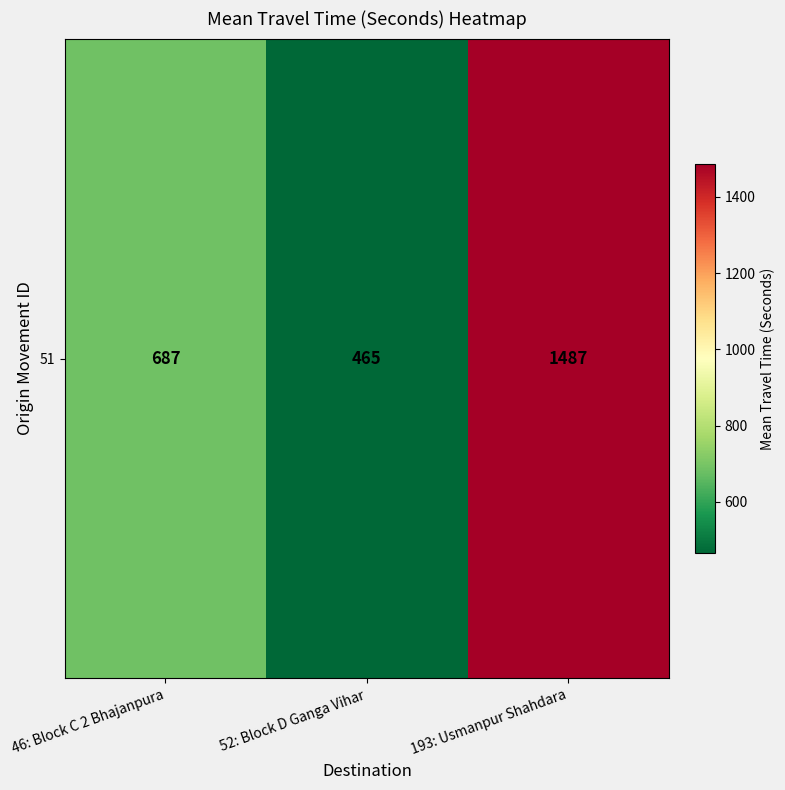

Is it true that the value at 193: Usmanpur Shahdara is 1487?

True